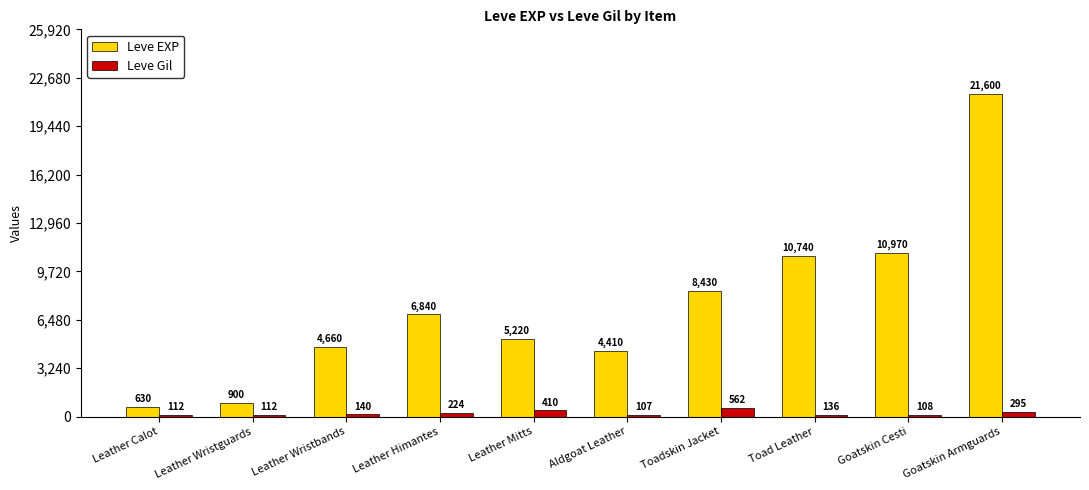

Is the value of Leve Gil at Leather Mitts greater than the value of Leve EXP at Toadskin Jacket?

No